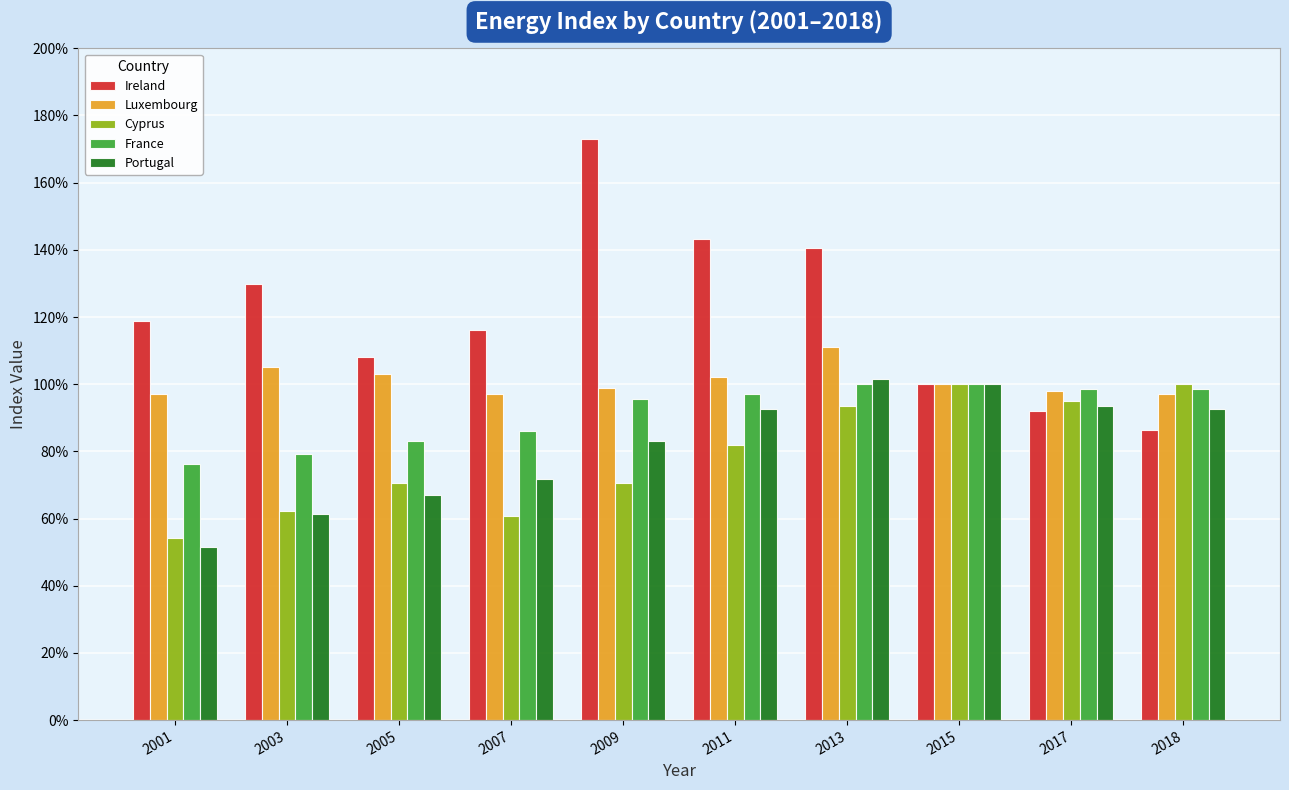

What is the total value across all series at 2013?

546.8